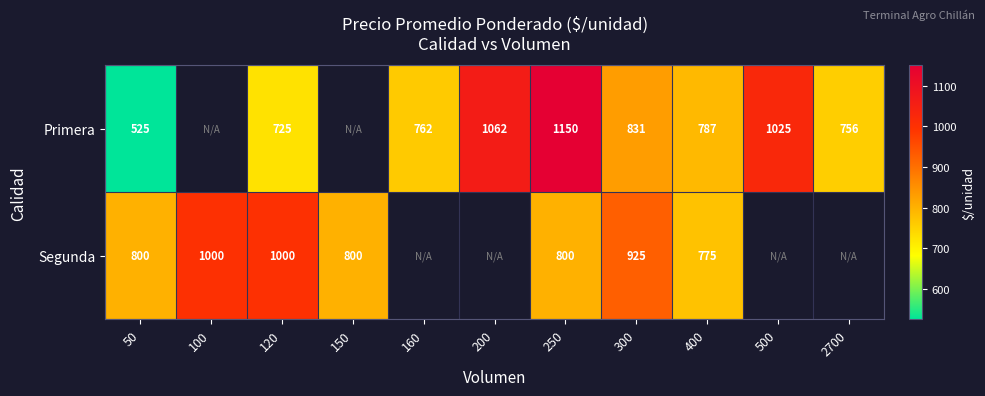

How many categories are shown in the chart?

11